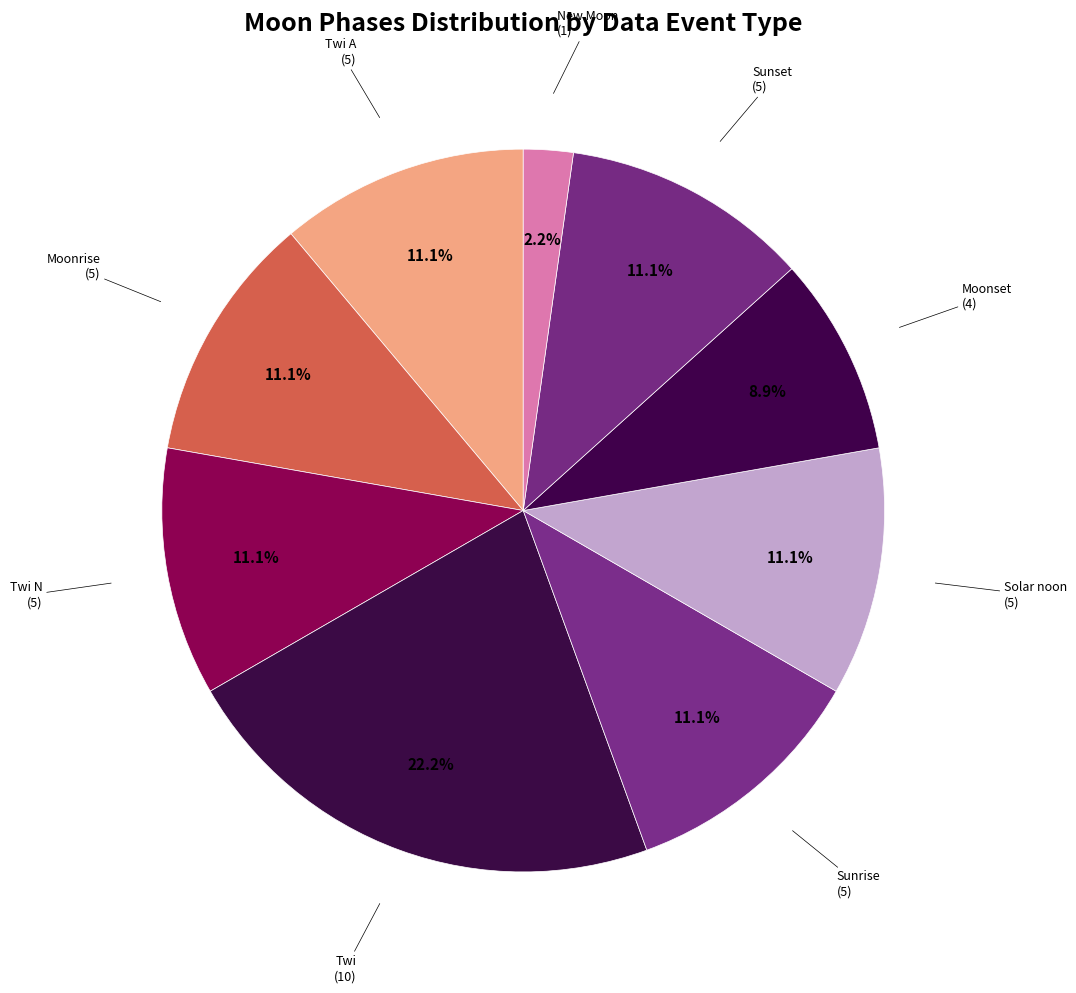

How many slices are in this pie chart?

9